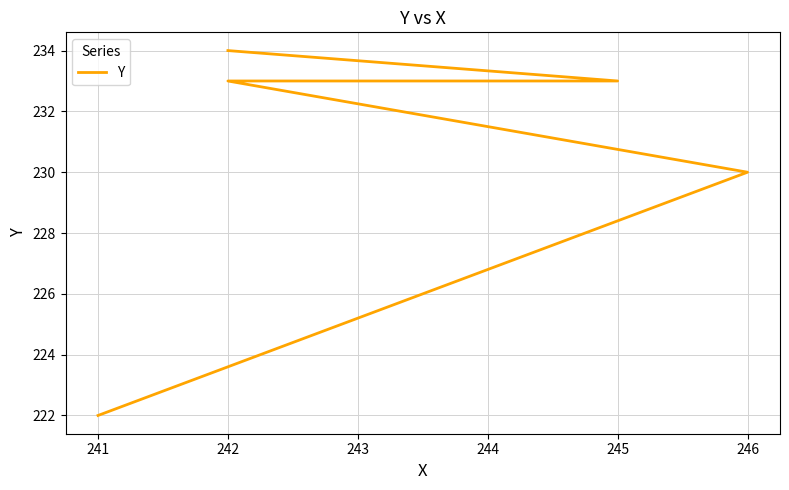

What is the difference between the second highest and second lowest values?

3